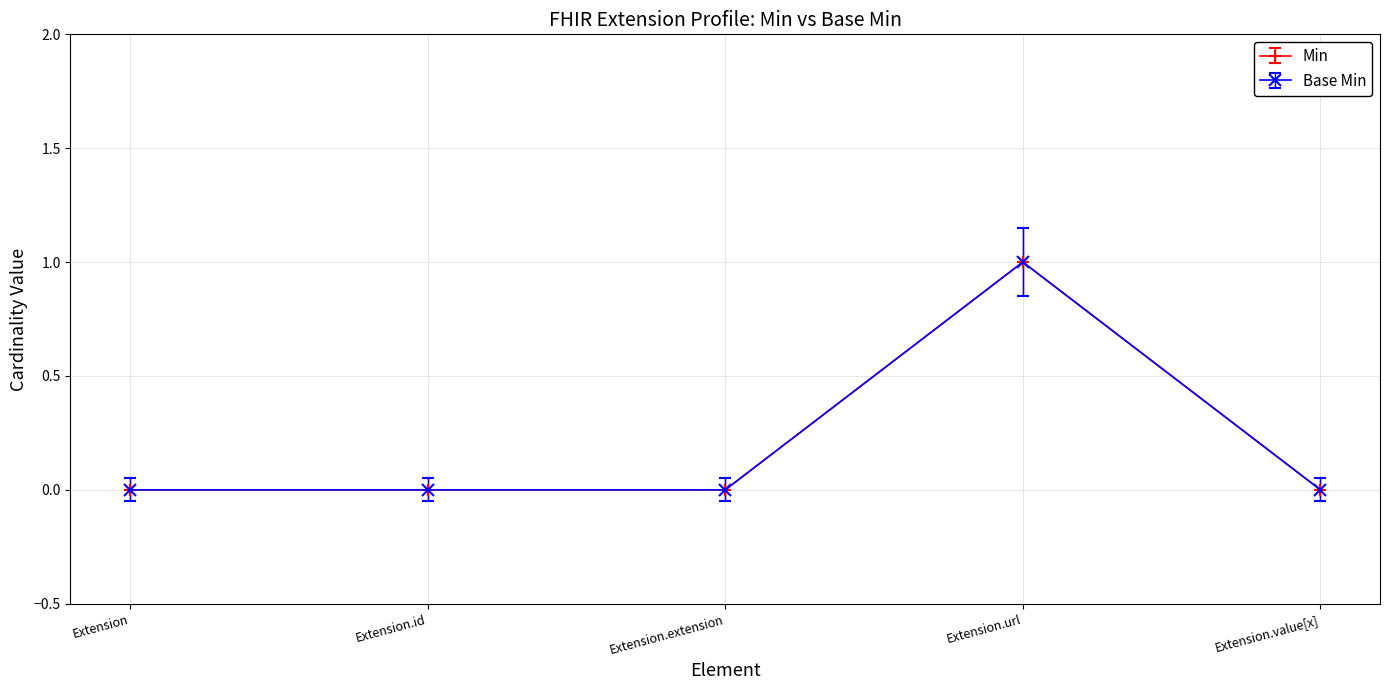

The value of Base Min at Extension.id is -1. True or false?

False